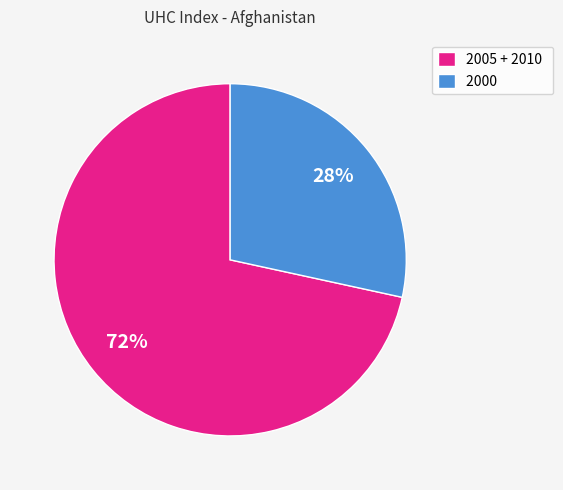

Between 2000 and 2005 + 2010, which is larger?

2005 + 2010